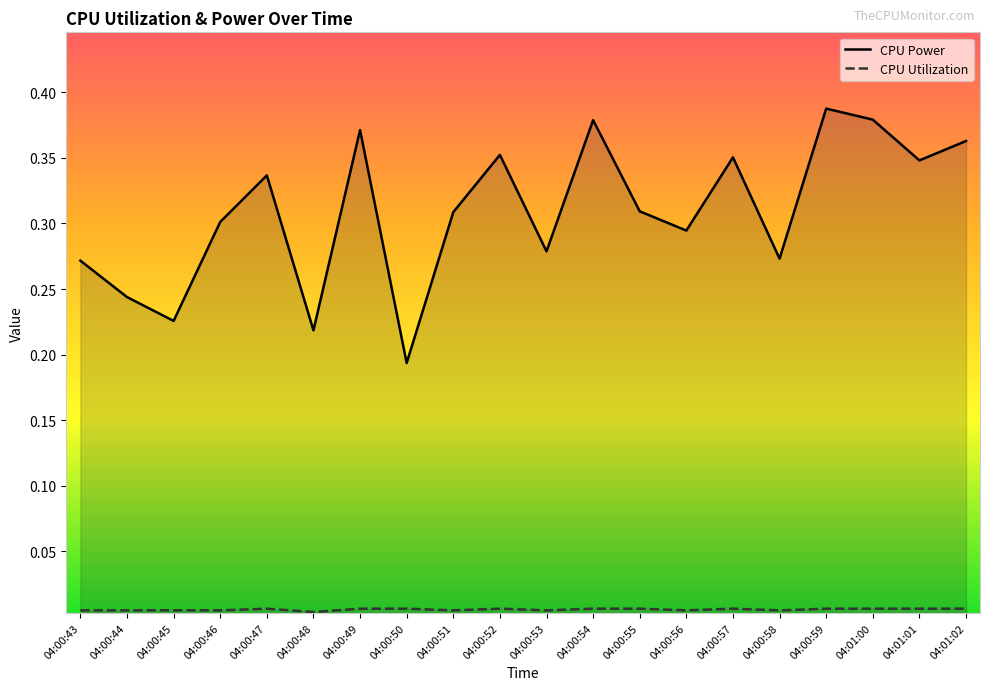

What is the sum of all CPU Power values?

6.2